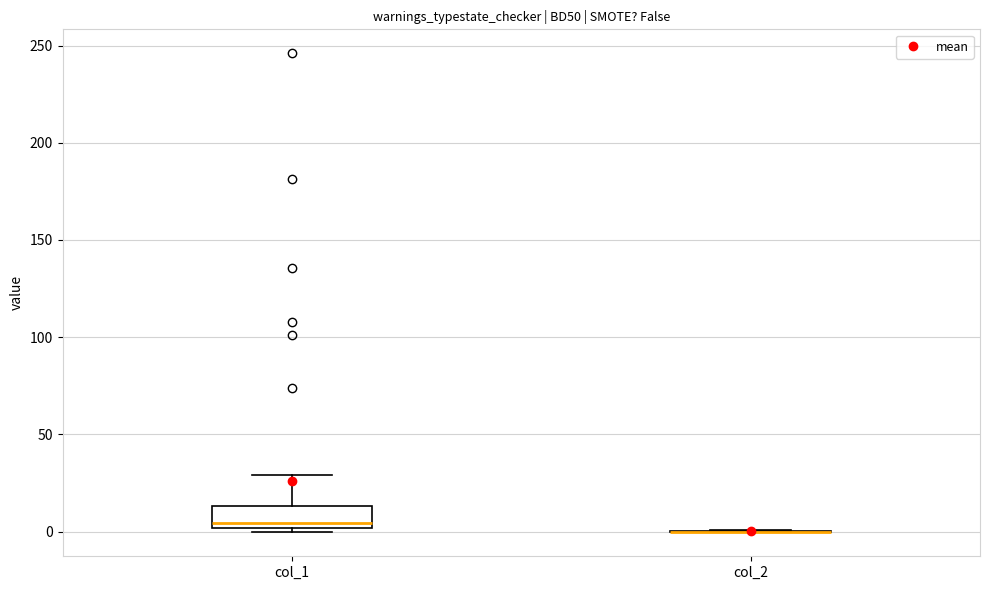

Comparing the boxes themselves (not the whiskers), which one is the tallest?

col_1